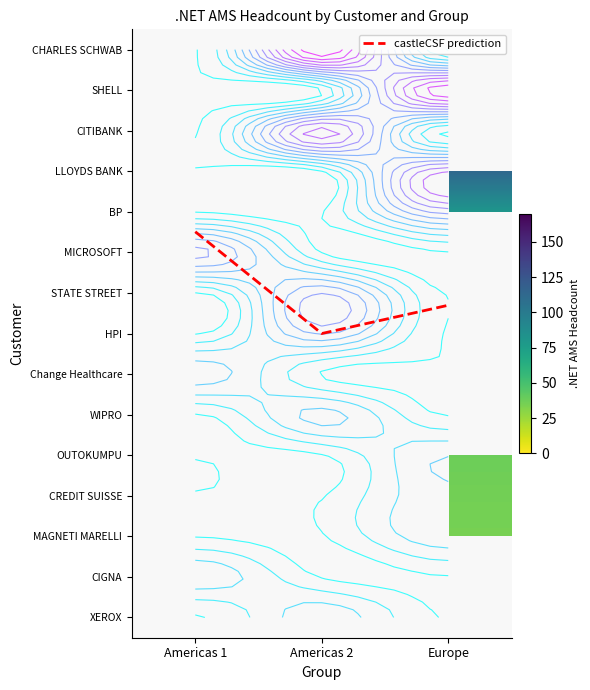

How many categories are shown in the chart?

3